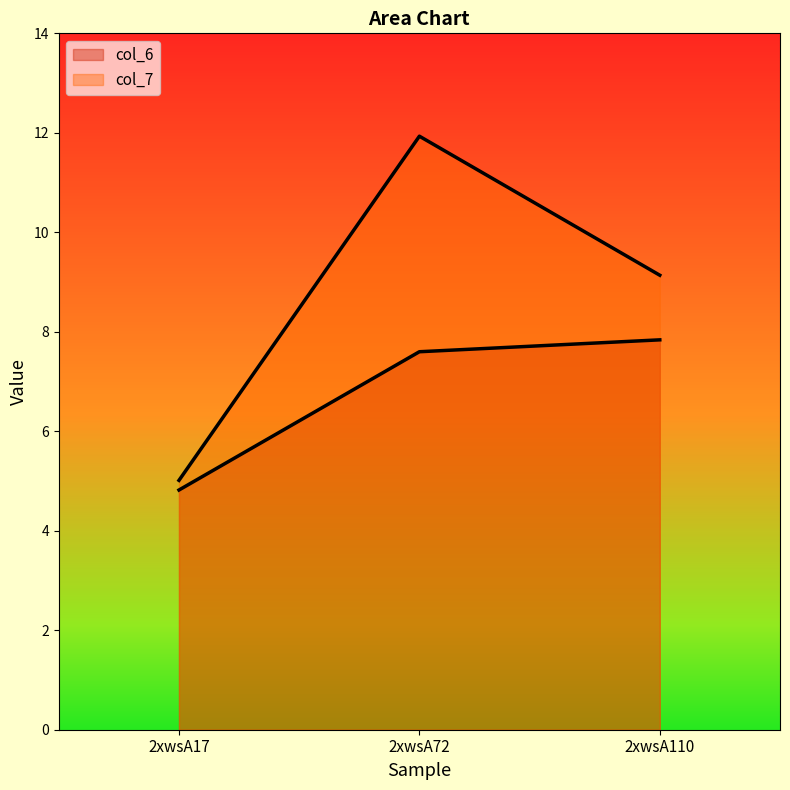

Which series has the largest range (max minus min)?

col_7